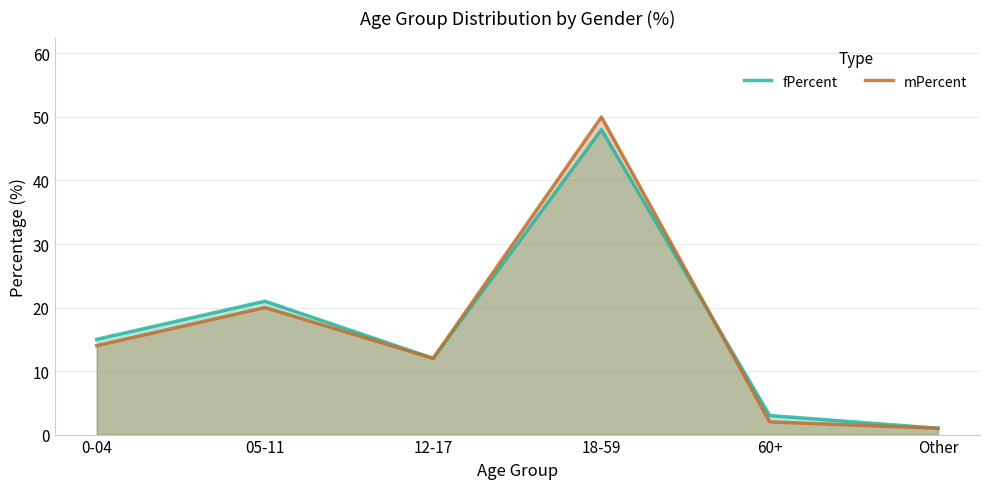

At which category does mPercent reach its first local peak?

05-11